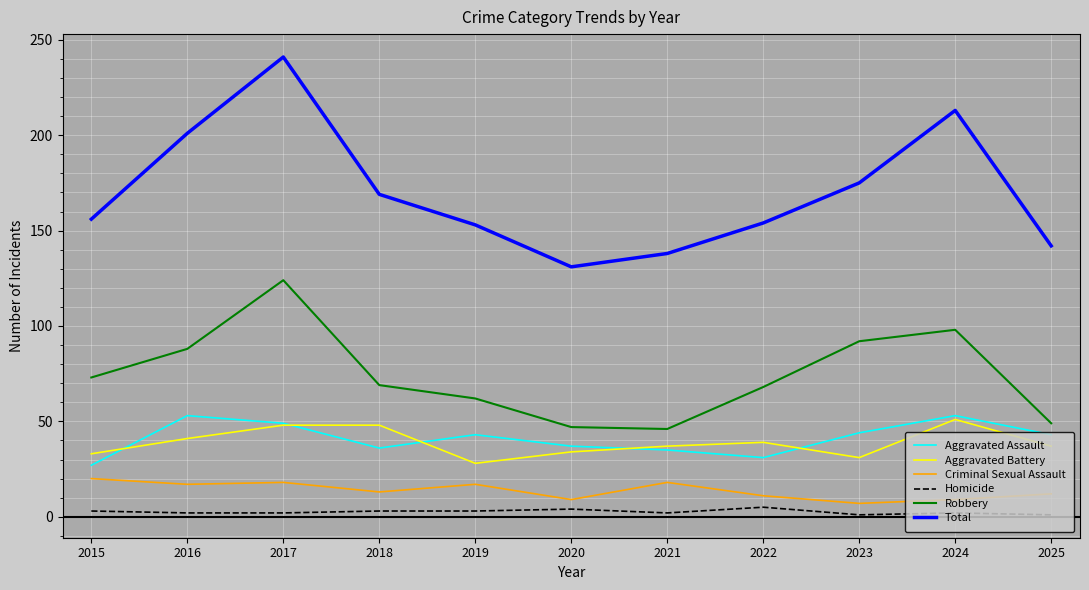

True or false: Homicide and Aggravated Assault cross at least once.

False